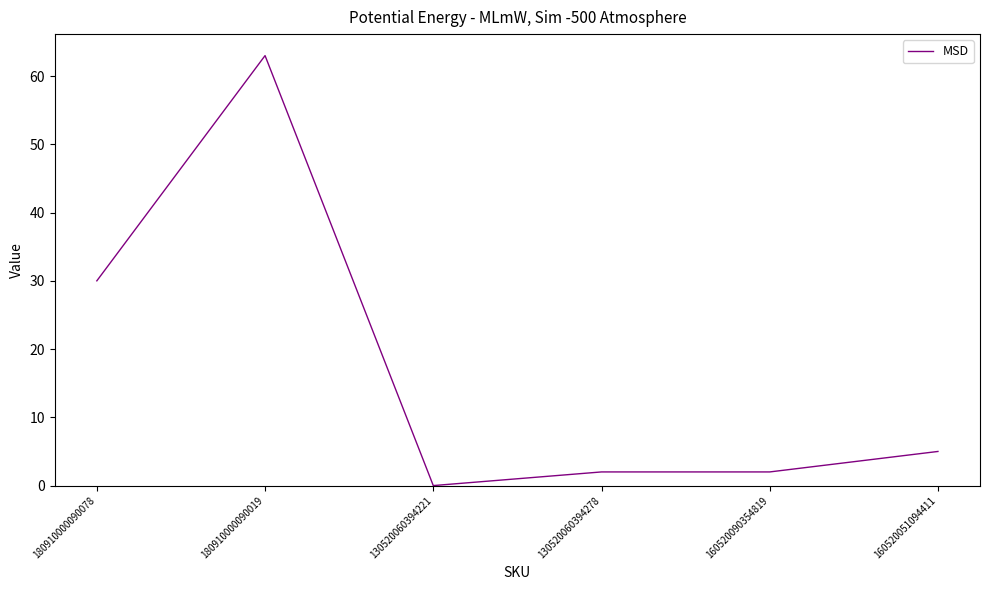

What is the difference between the second highest and minimum values?

30